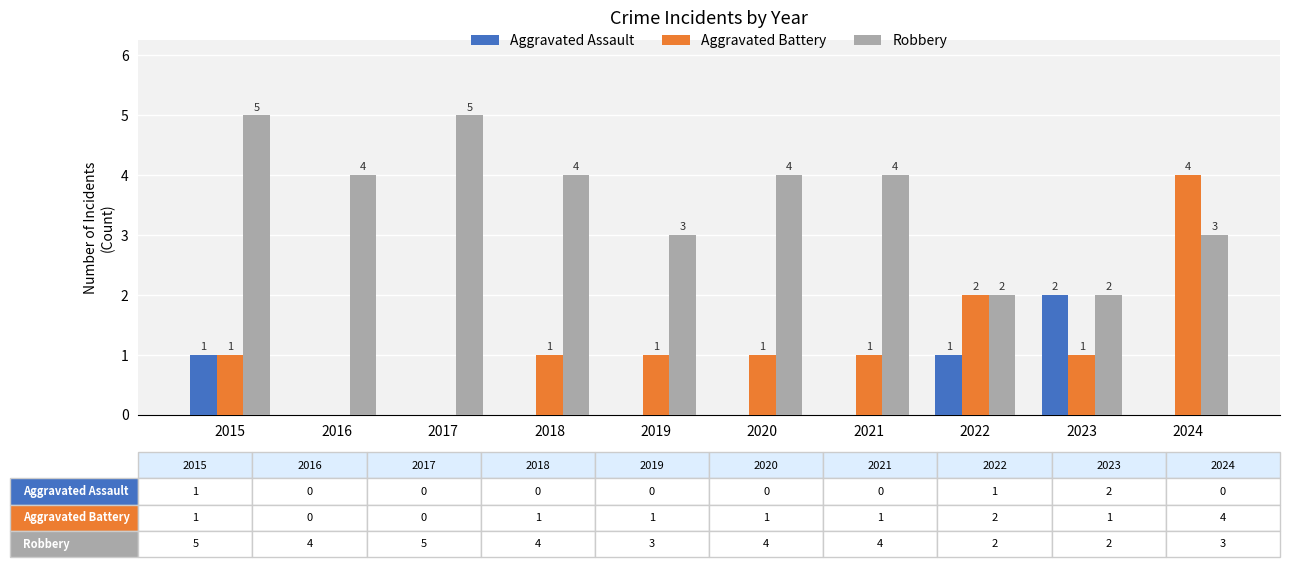

How many distinct data groups are displayed?

3